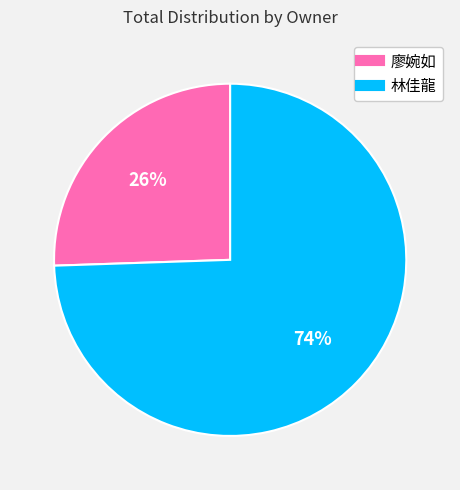

Between 林佳龍 and 廖婉如, which is larger?

林佳龍